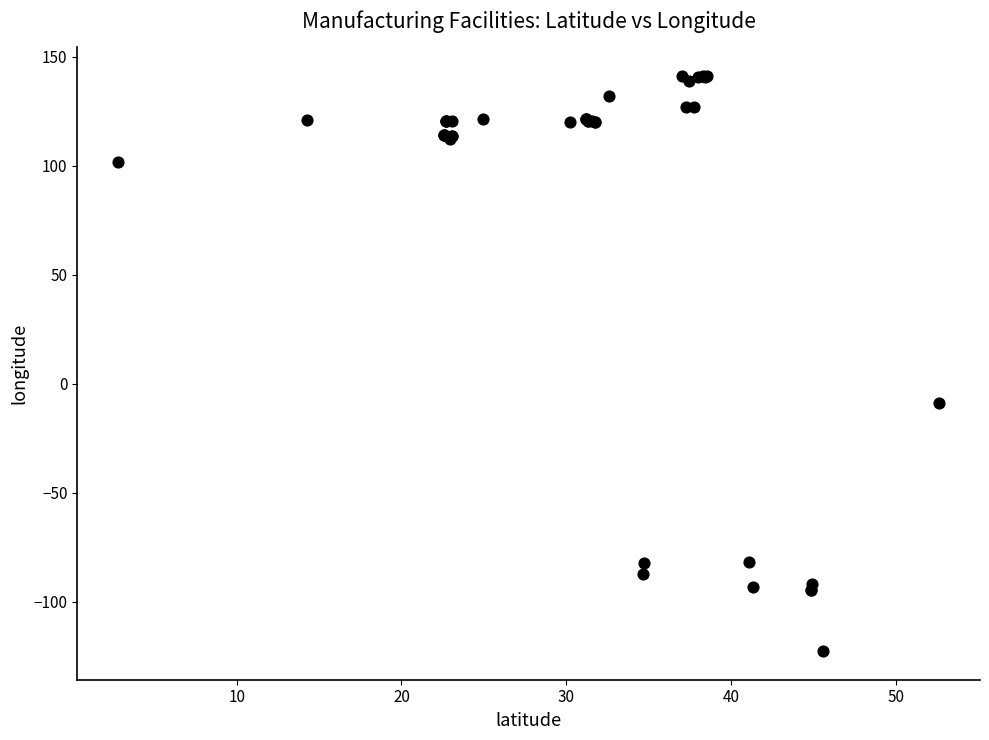

What Y value in the scatter plot is closest to 9?

-8.7